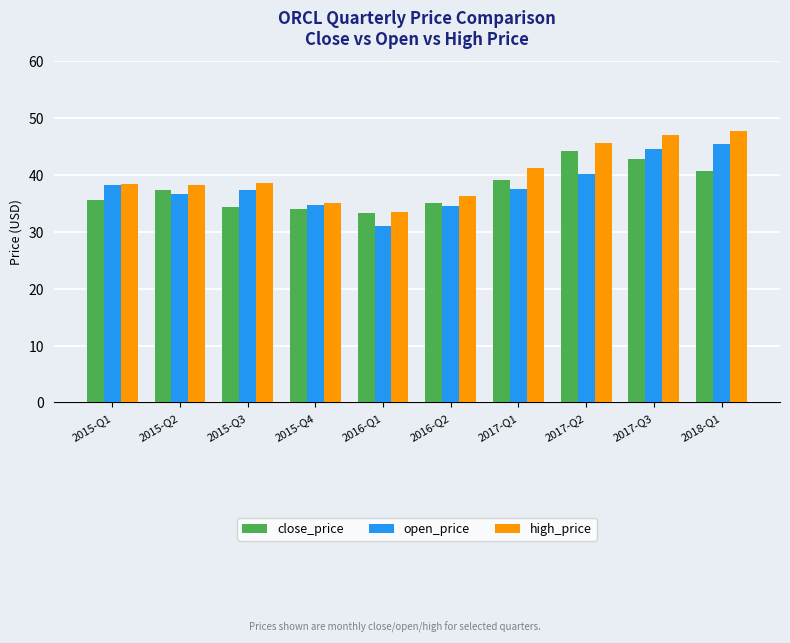

What is the value of the open_price bar at the 8th from the left?

40.1